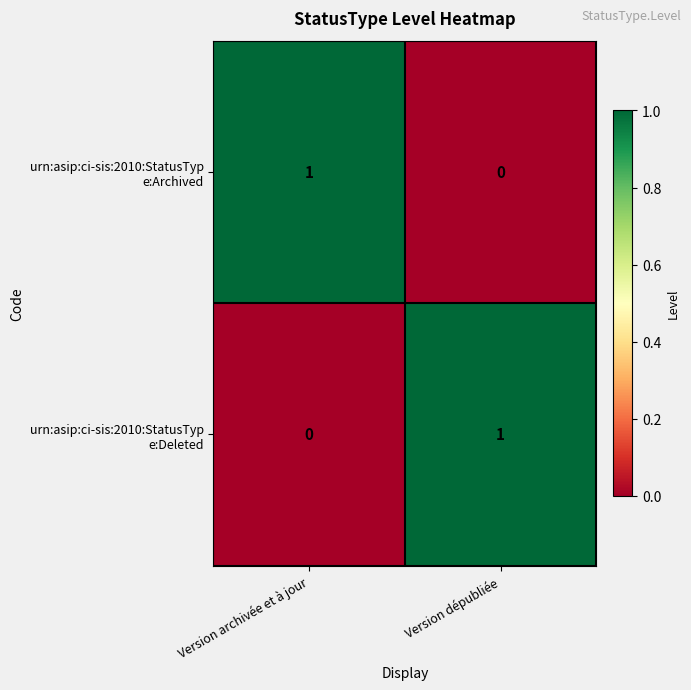

Between Version archivée et à jour and Version dépubliée, which series saw the biggest shift?

urn:asip:ci-sis:2010:StatusTyp e:Archived